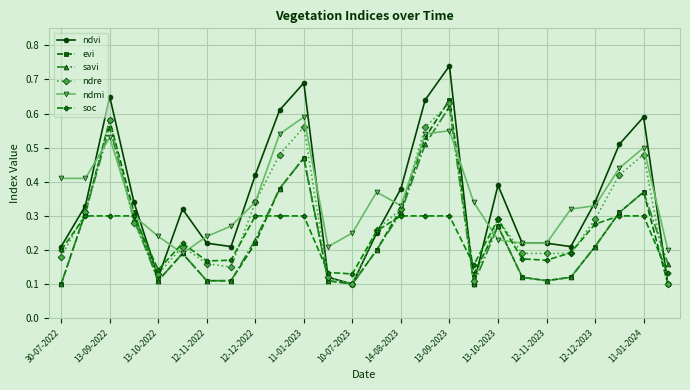

How many savi values are between 0 and 1?

26